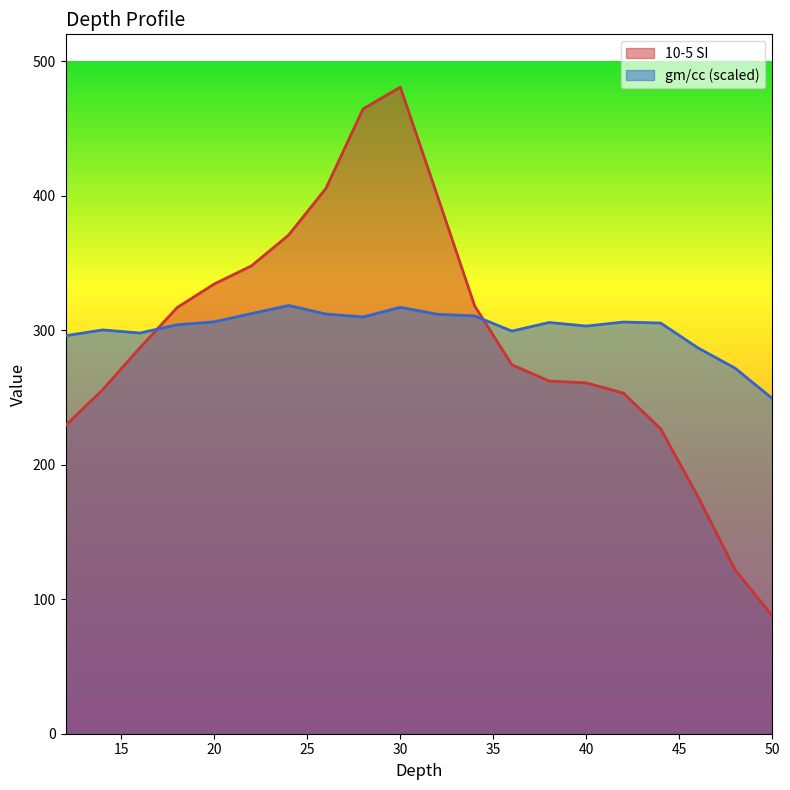

At which category does gm/cc reach its first local peak?

14